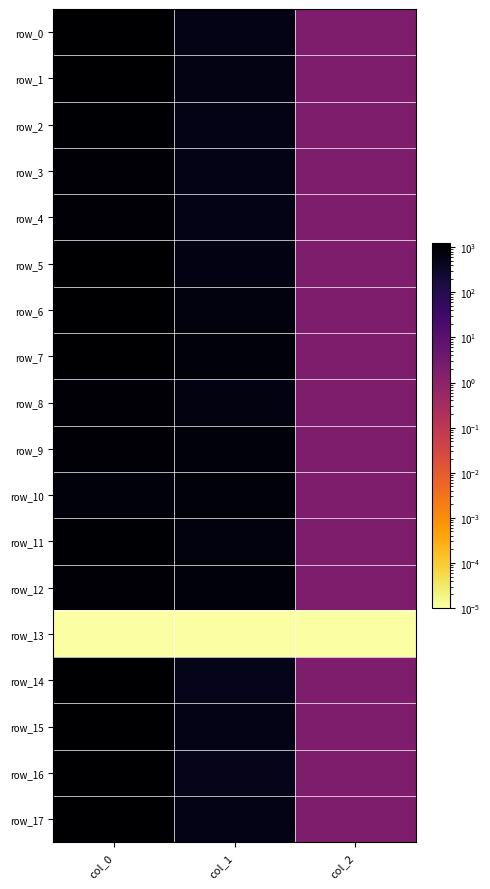

Which category has the highest value in the row_7 series?

col_0